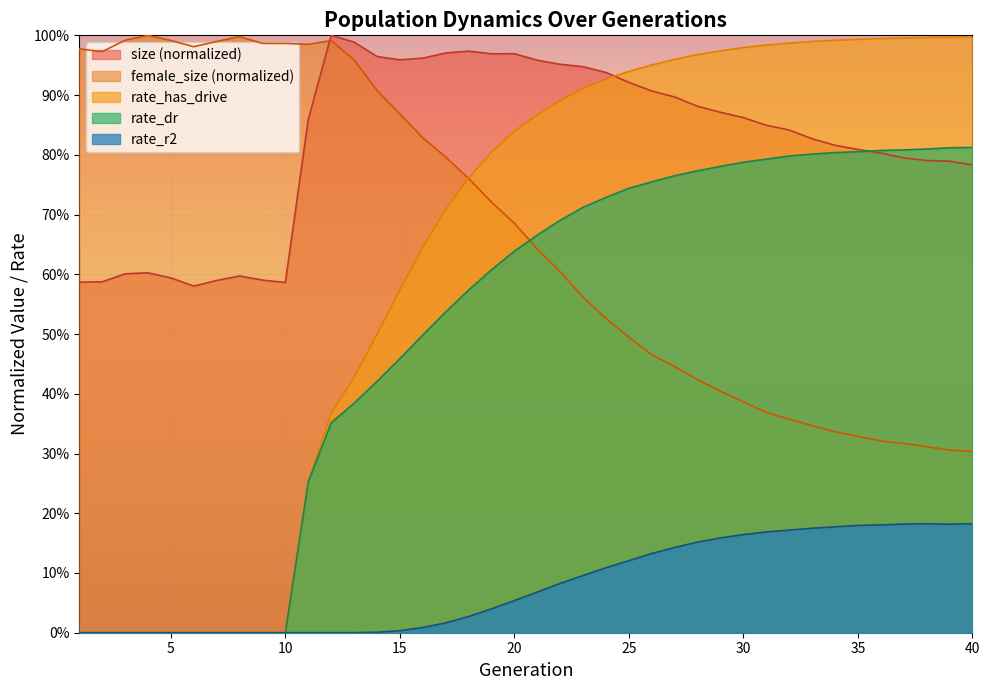

What is the total value across all series at 20?

3.2